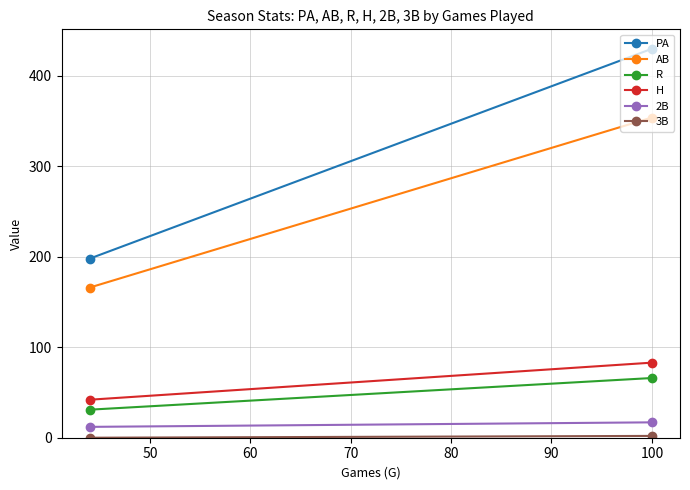

Which series has the widest spread of values?

PA